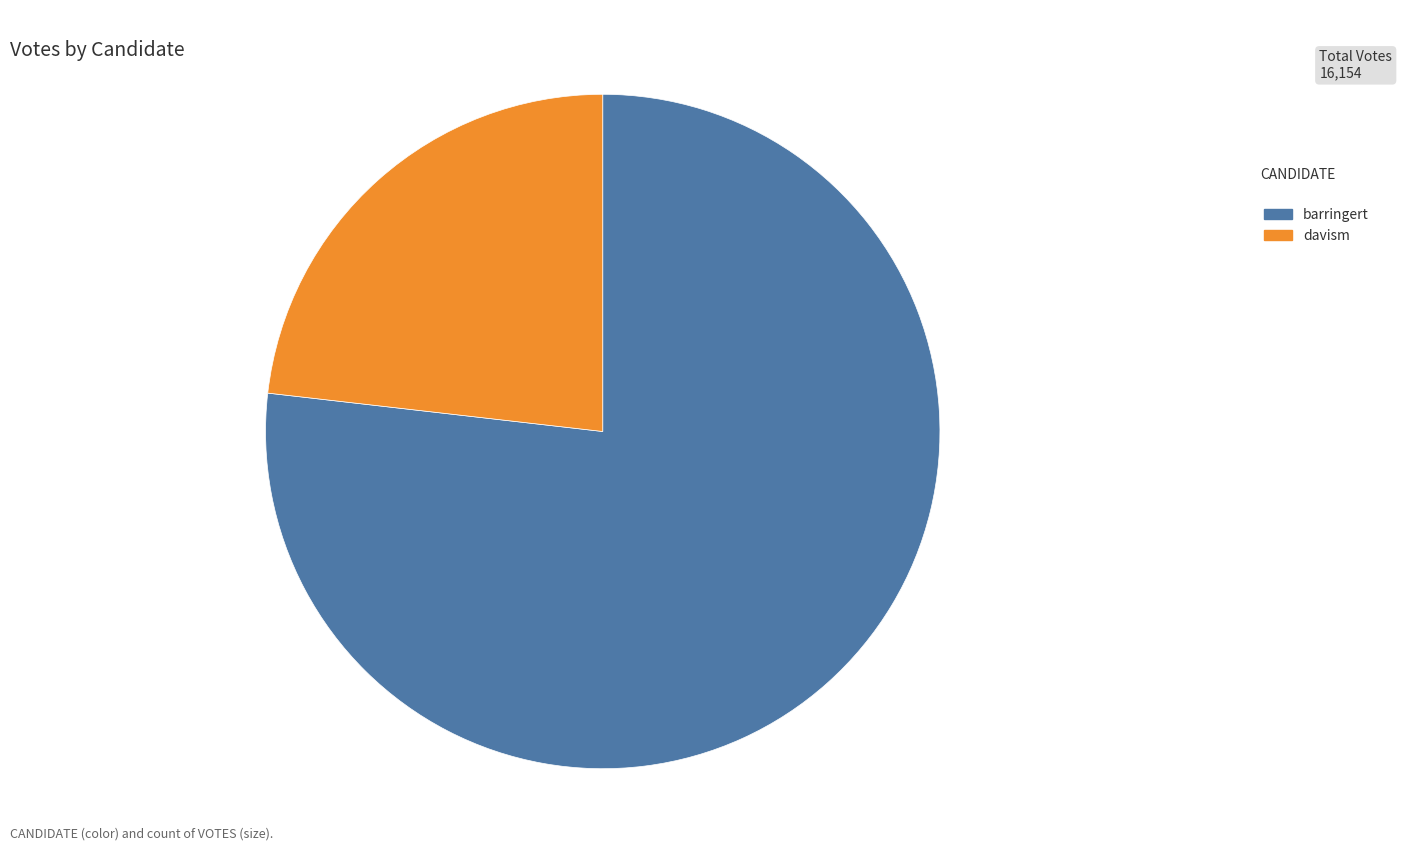

Count the number of slices in the pie.

2